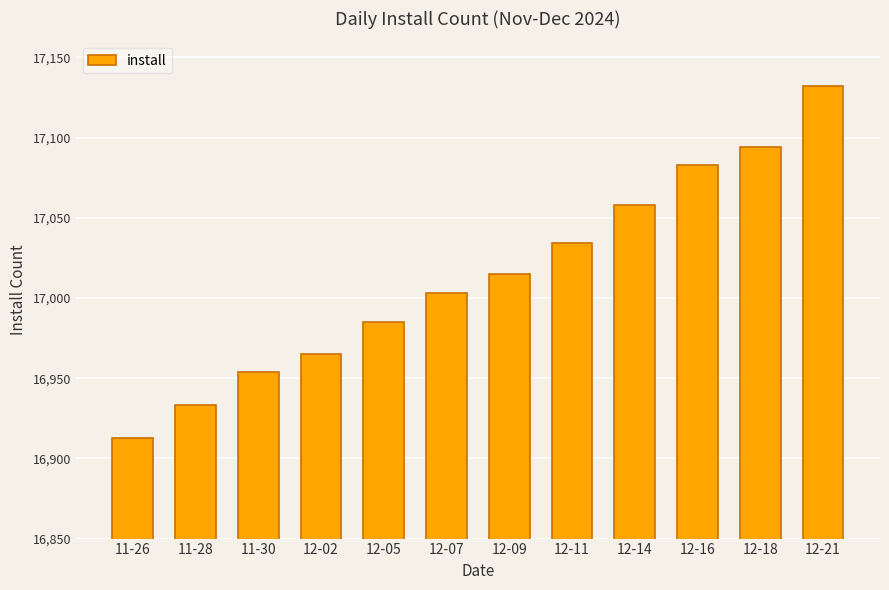

What is the sum of all values?

204169